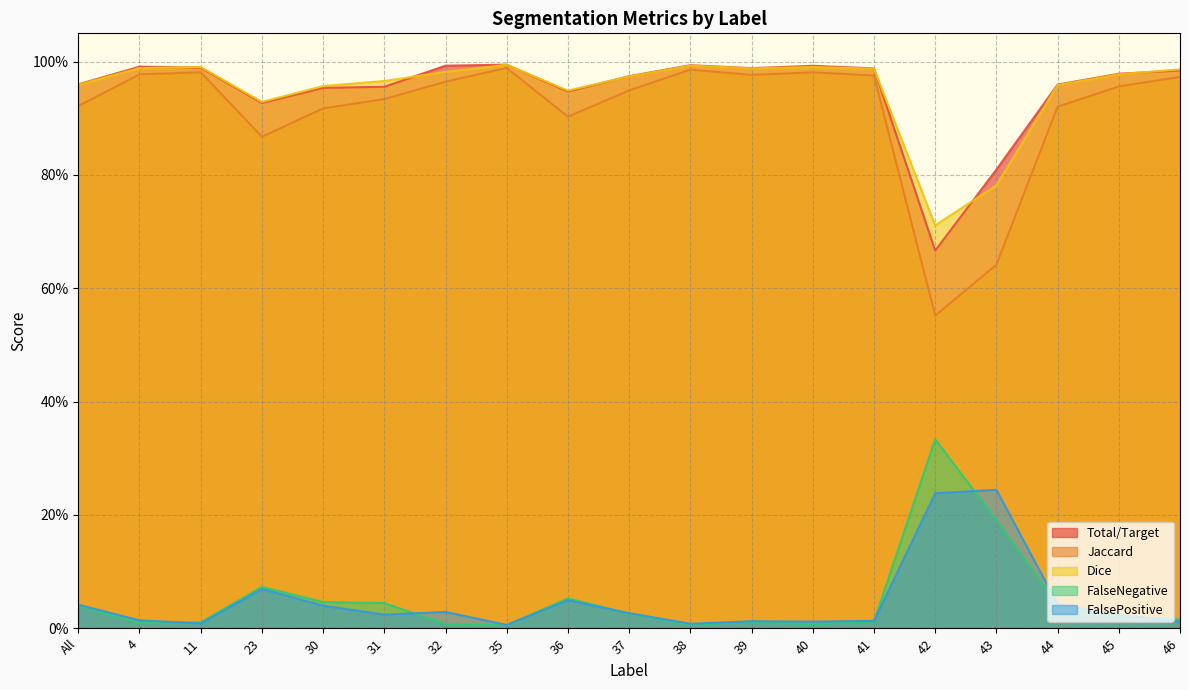

True or false: FalsePositive has a value of 0.1 at 23.

True